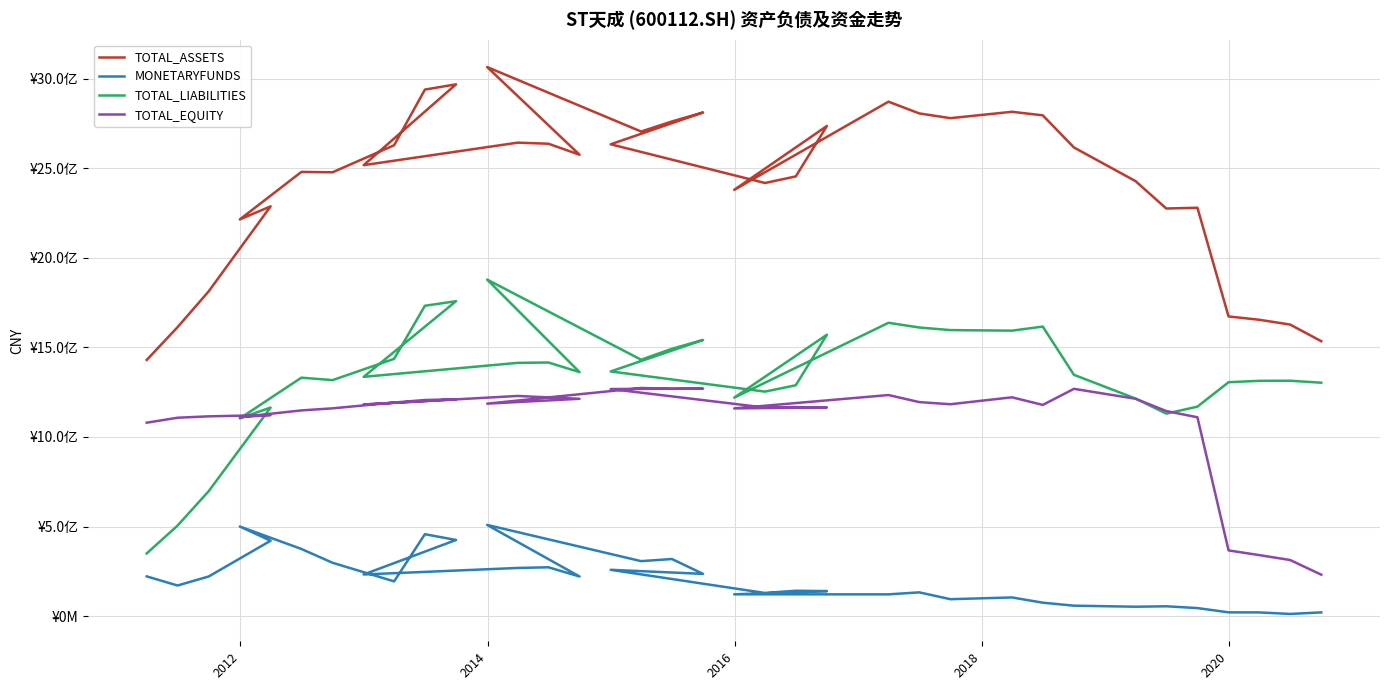

What are all the series names shown in the legend?

TOTAL_ASSETS, MONETARYFUNDS, TOTAL_LIABILITIES, TOTAL_EQUITY